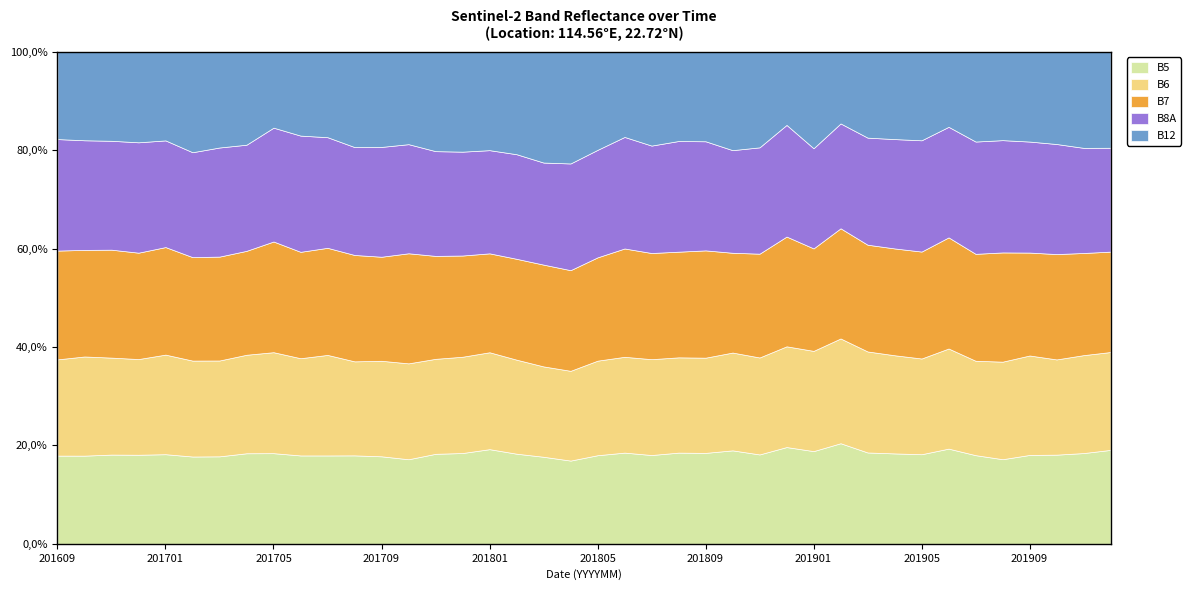

What are all the series names shown in the legend?

B5, B6, B7, B8A, B12